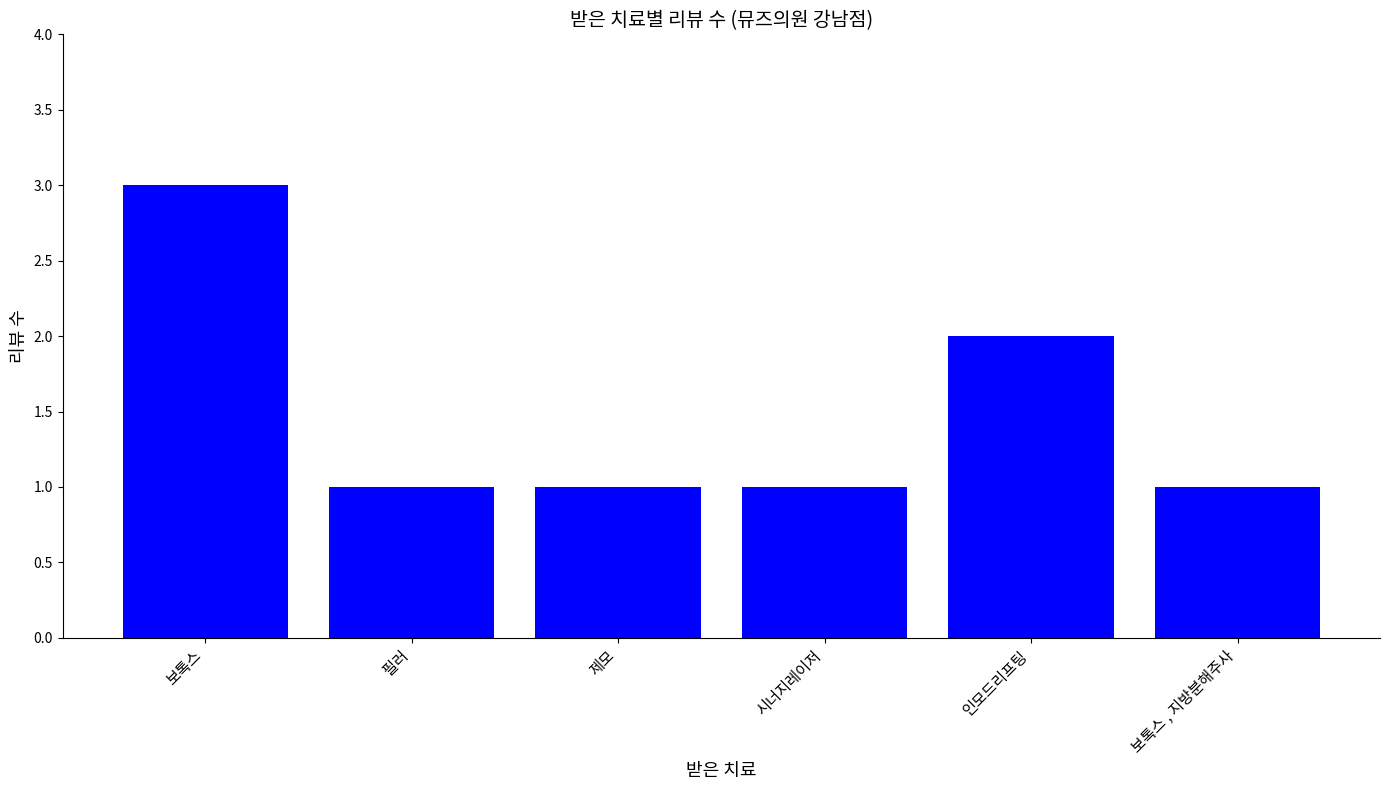

What is the sum of the values at 시너지레이저 and 인모드리프팅?

3